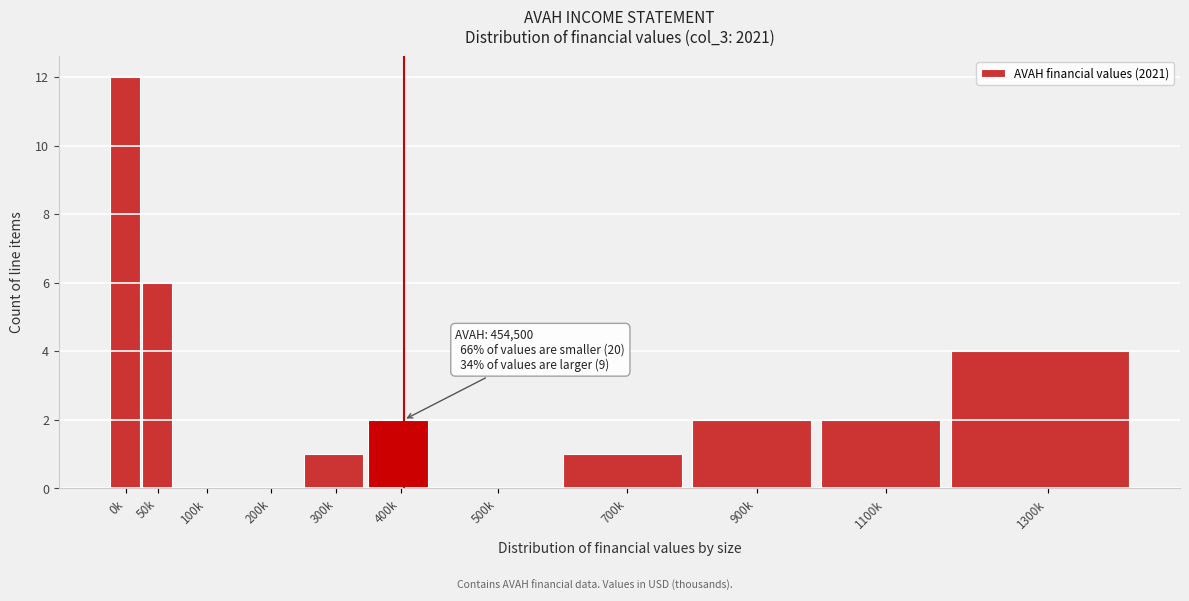

Reading left to right, extract all data points from this chart.

0k=12	50k=6	100k=0	200k=0	300k=1	400k=2	500k=0	700k=1	900k=2	1100k=2	1300k=4